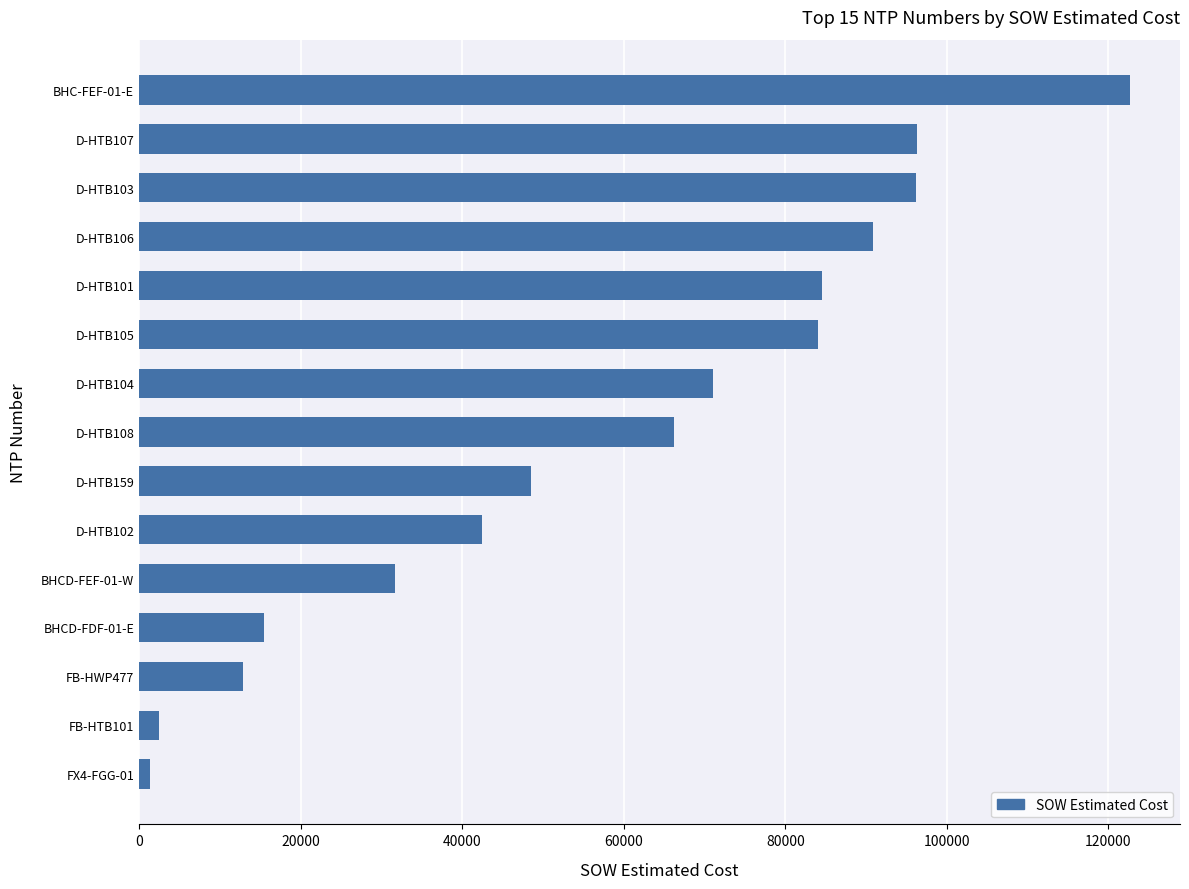

The value at D-HTB107 is 96242.0. True or false?

True